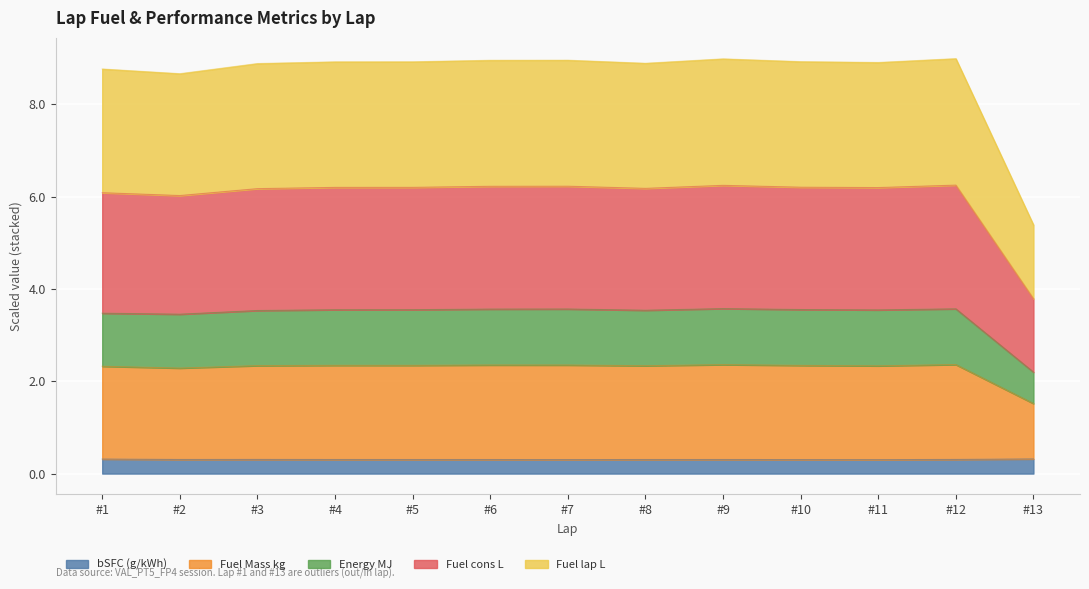

What is the smallest value displayed?

0.3